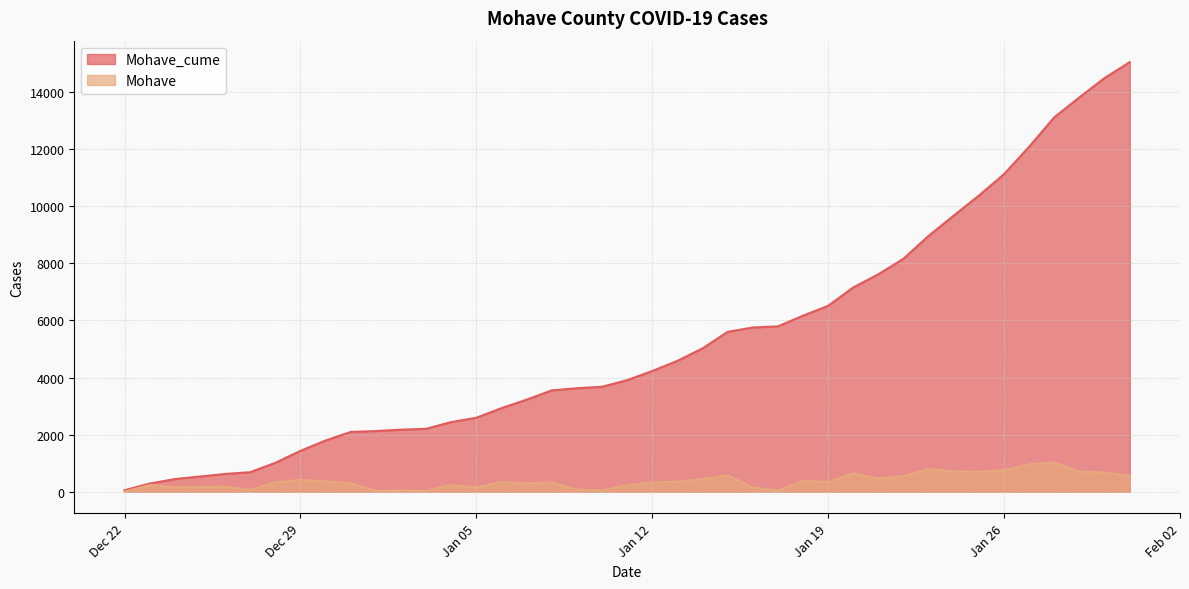

List the series in order of their overall mean, highest first.

Mohave_cume, Mohave